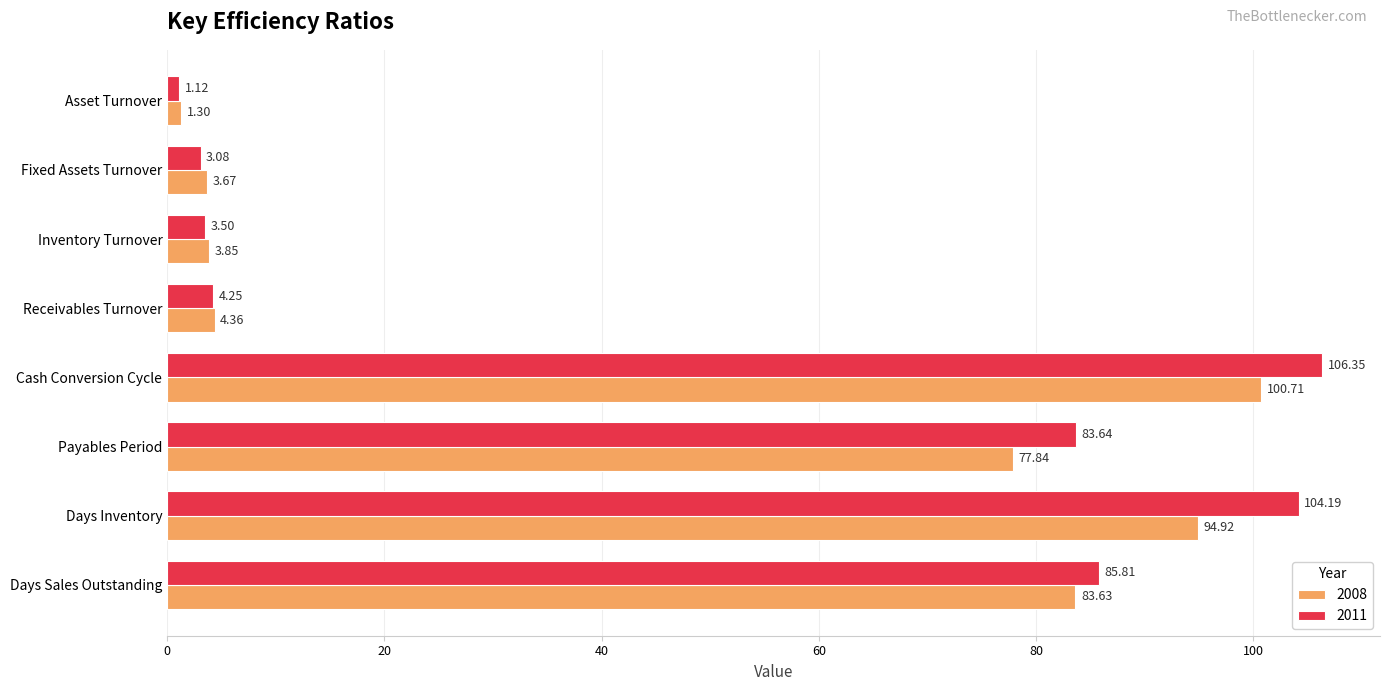

What is the difference between the maximum and minimum values in the 2011 series?

105.2